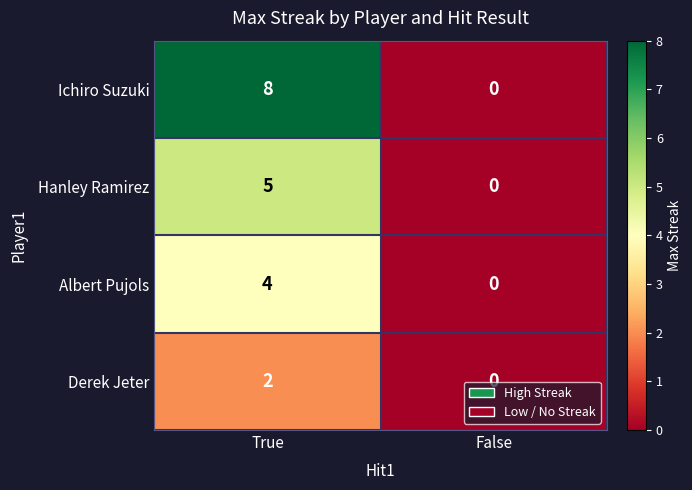

How many distinct data groups are displayed?

4